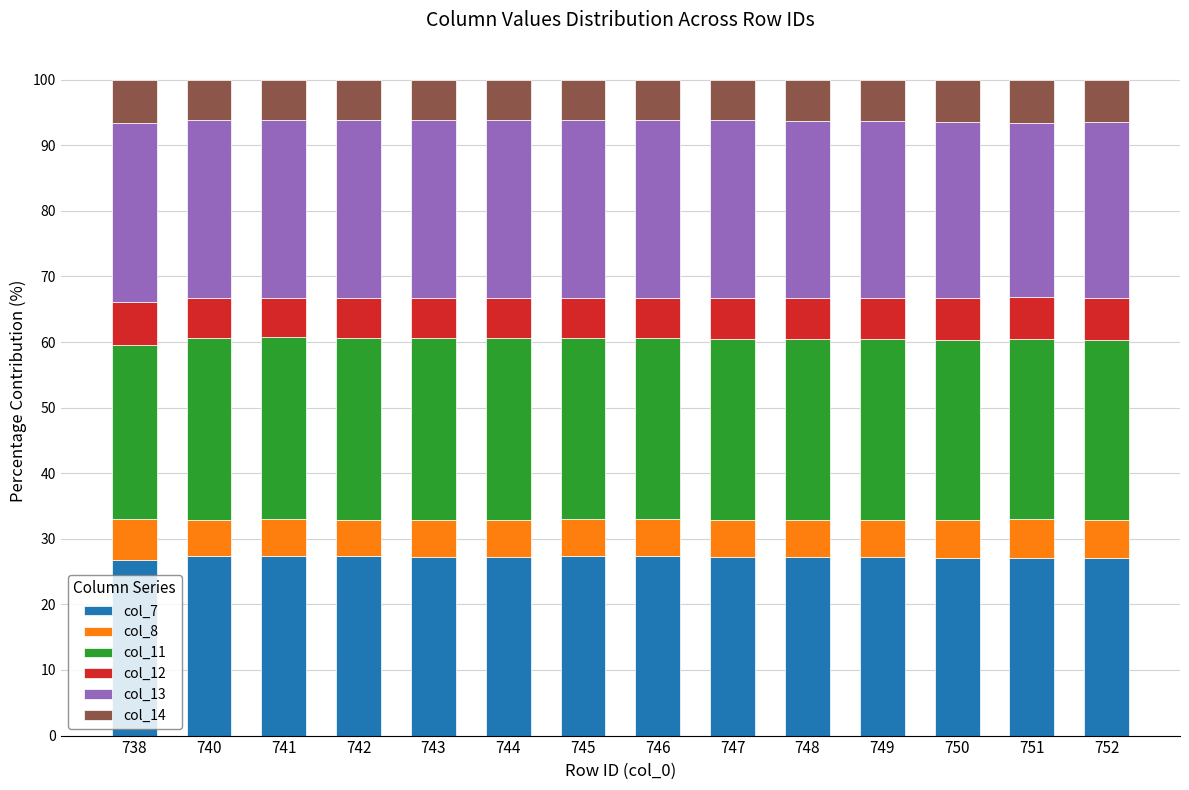

What is the total value across all series at 740?

100.0